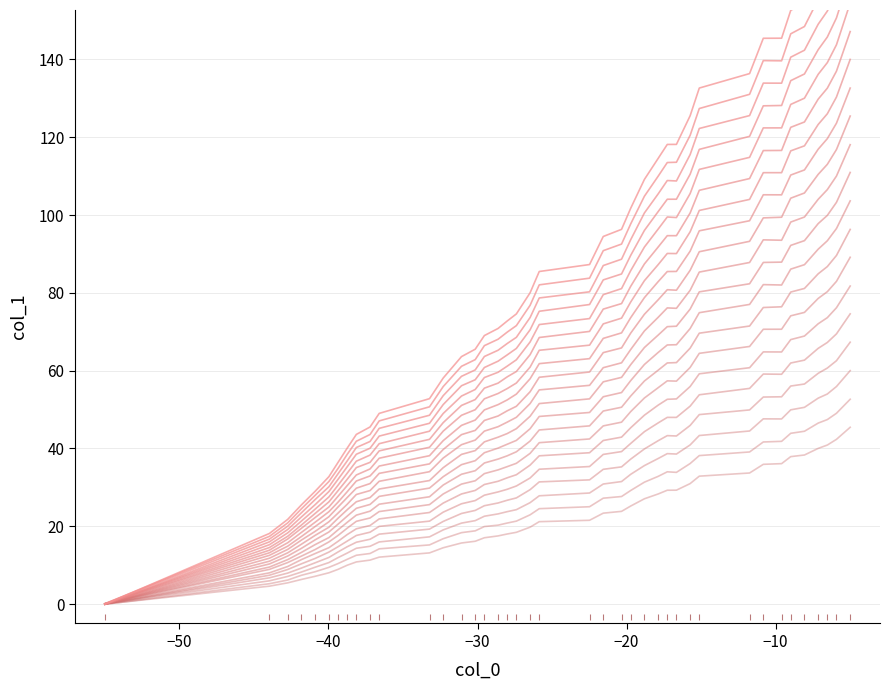

True or false: the data shows 19.4 at 106.

False